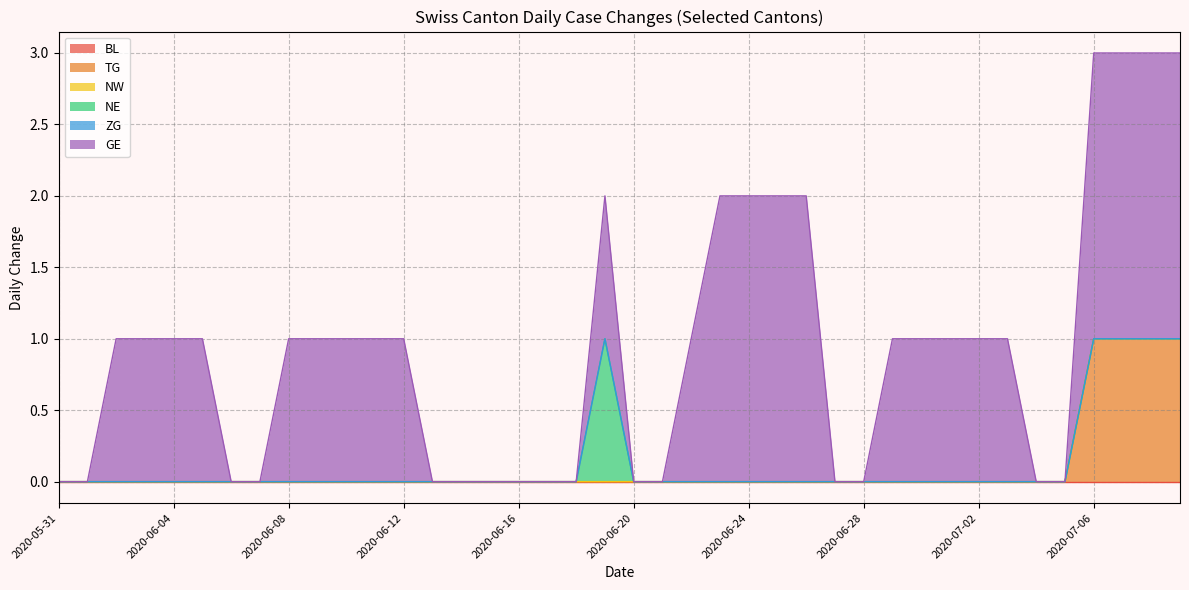

Which series has the largest range (max minus min)?

GE